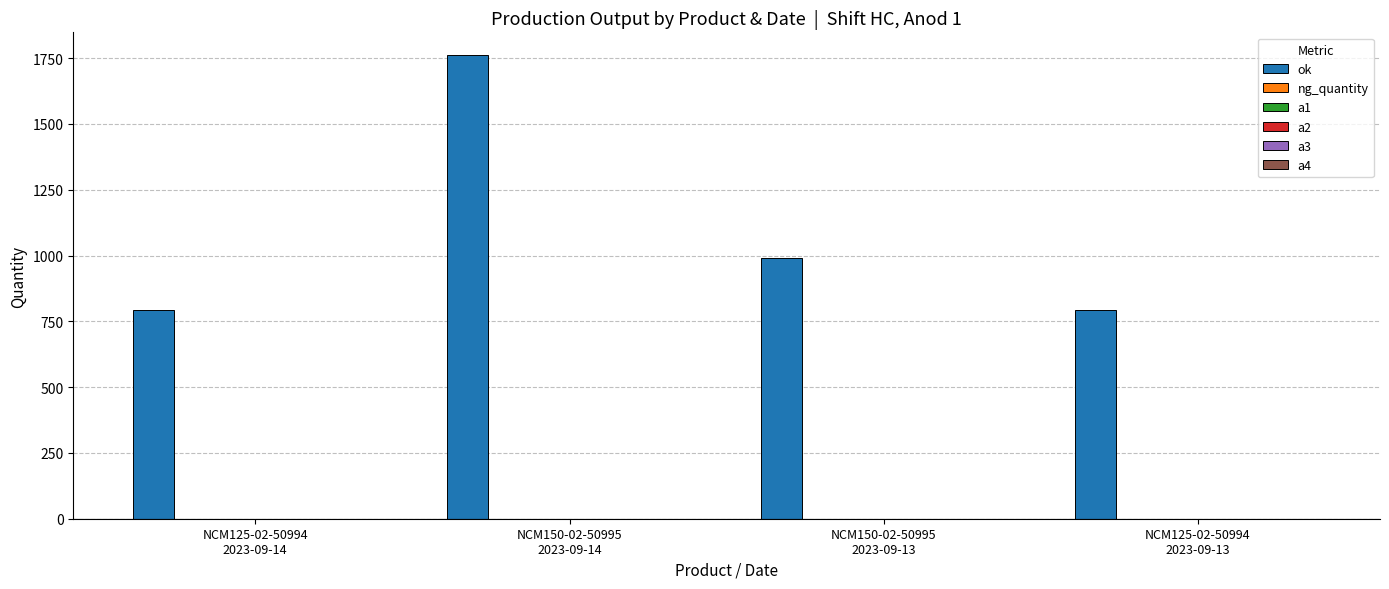

What is the average value?

1084